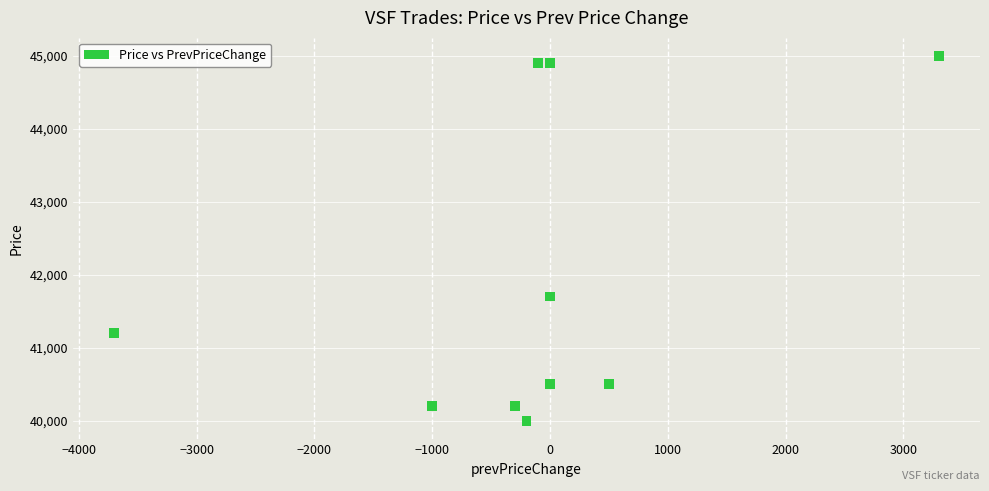

What Y value in the scatter plot is closest to 42500?

41700